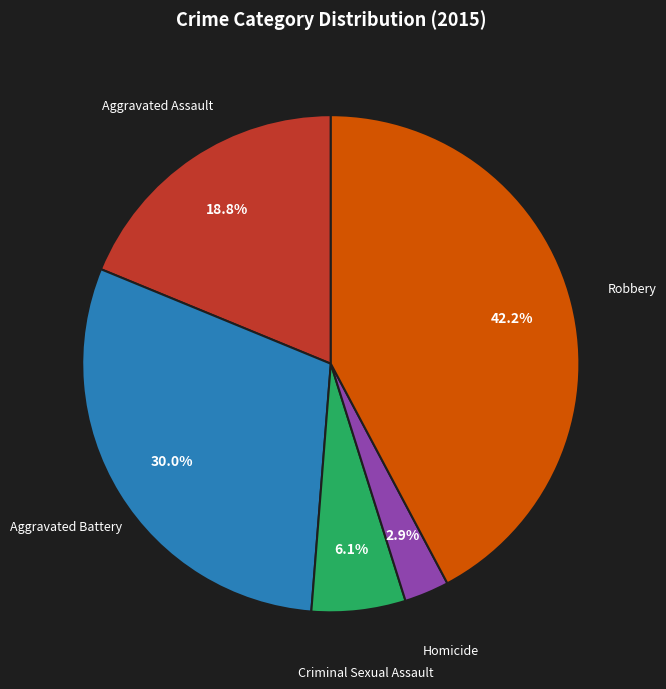

Does any single category account for the majority?

No